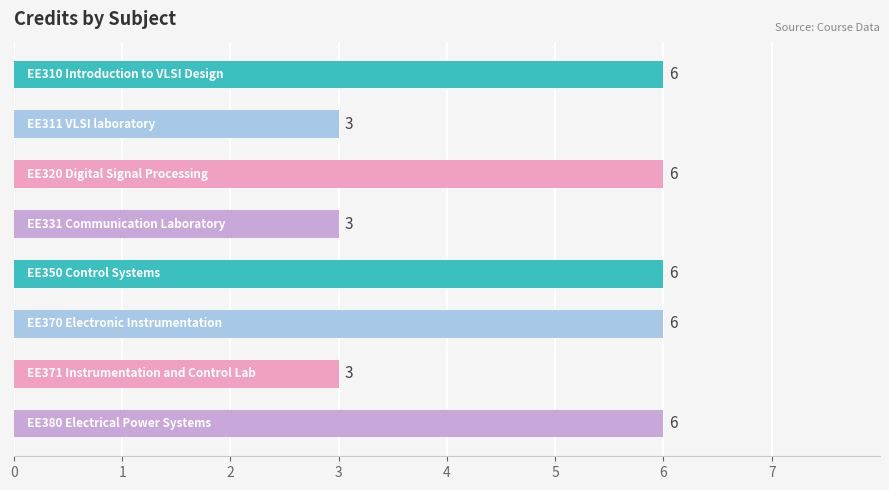

What is the maximum value shown in the chart?

6